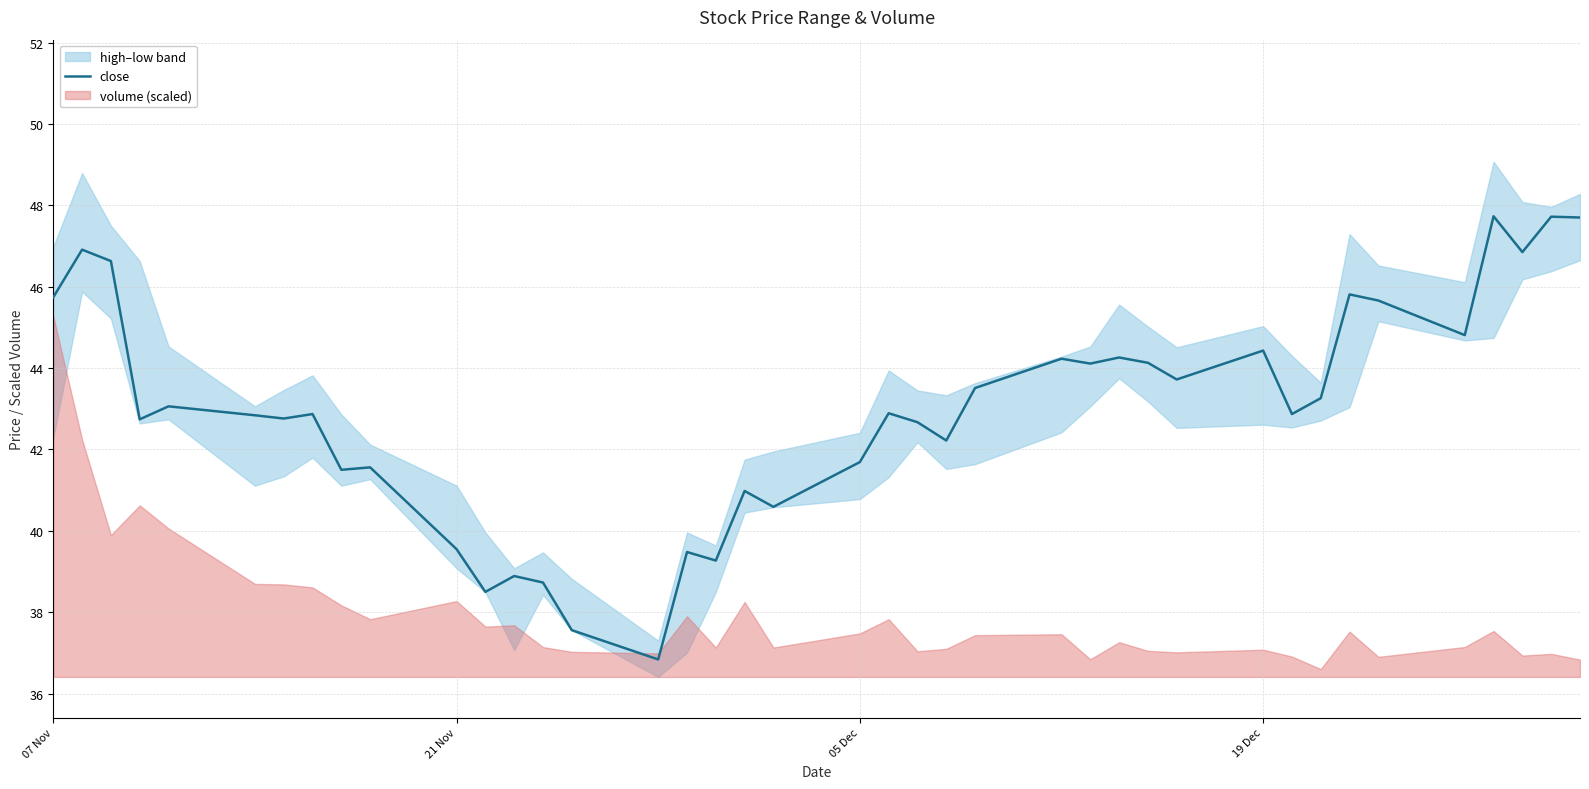

Reading right to left, list all the values displayed in this chart.

47.7	47.7	46.9	47.7	44.8	45.7	45.8	43.3	42.9	44.4	43.7	44.1	44.3	44.1	44.2	43.5	42.2	42.7	42.9	41.7	40.6	41.0	39.3	39.5	36.8	37.6	38.7	38.9	38.5	39.5	41.6	41.5	42.9	42.8	42.8	43.1	42.7	46.6	46.9	45.7